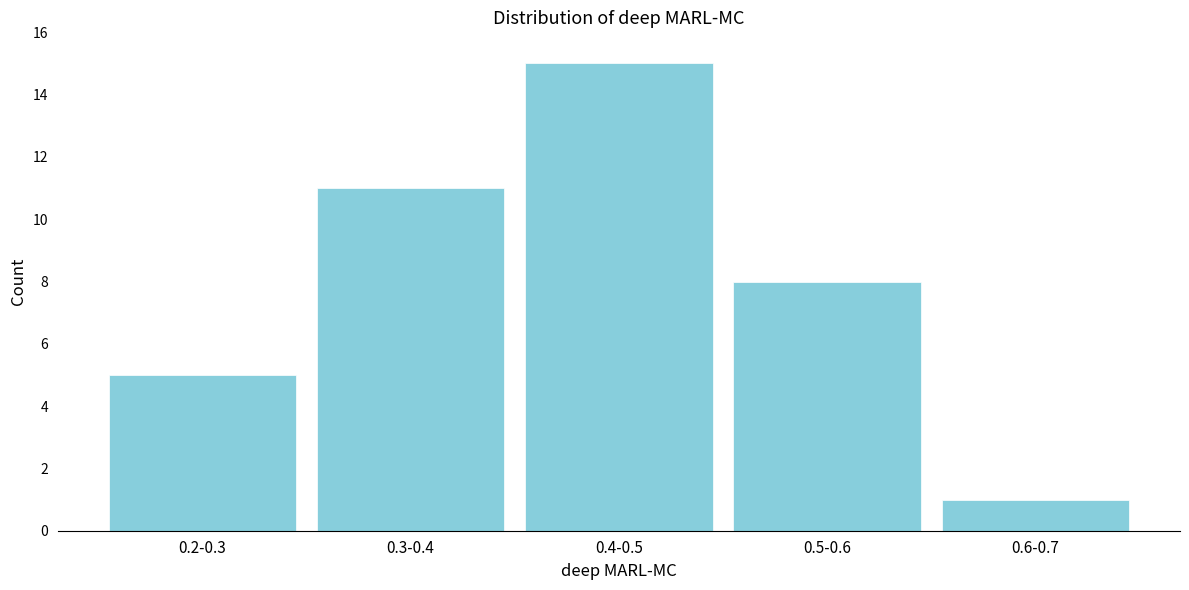

Reading left to right, extract all data points from this chart.

5	11	15	8	1